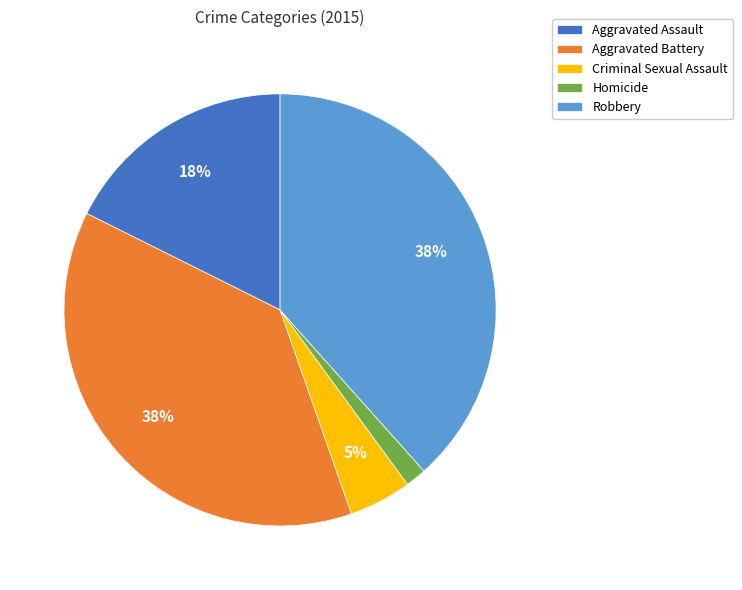

Is the sum of Criminal Sexual Assault and Aggravated Battery greater than half?

No